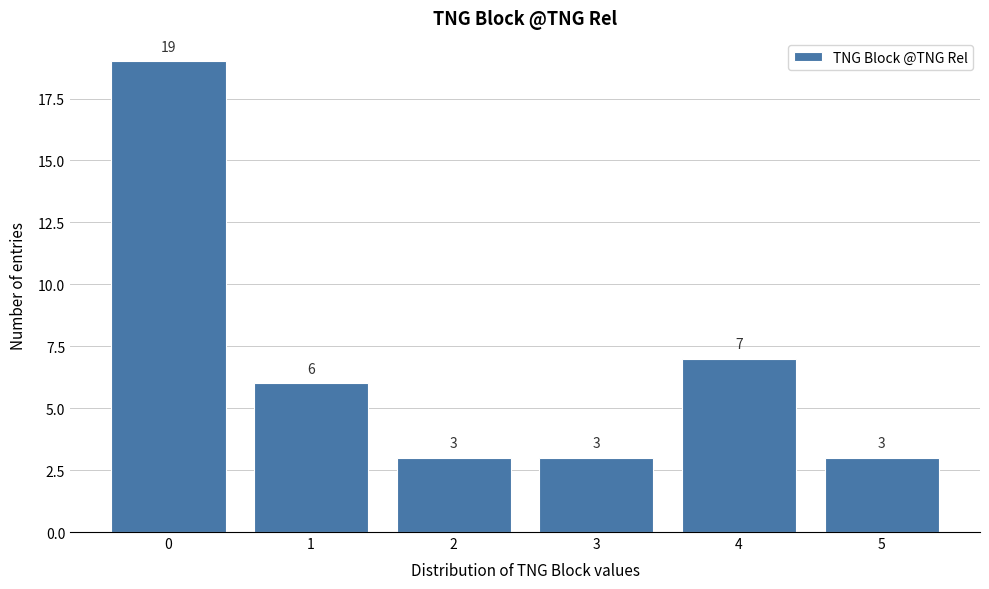

Reading left to right, what are all the values shown in this chart?

19	6	3	3	7	3